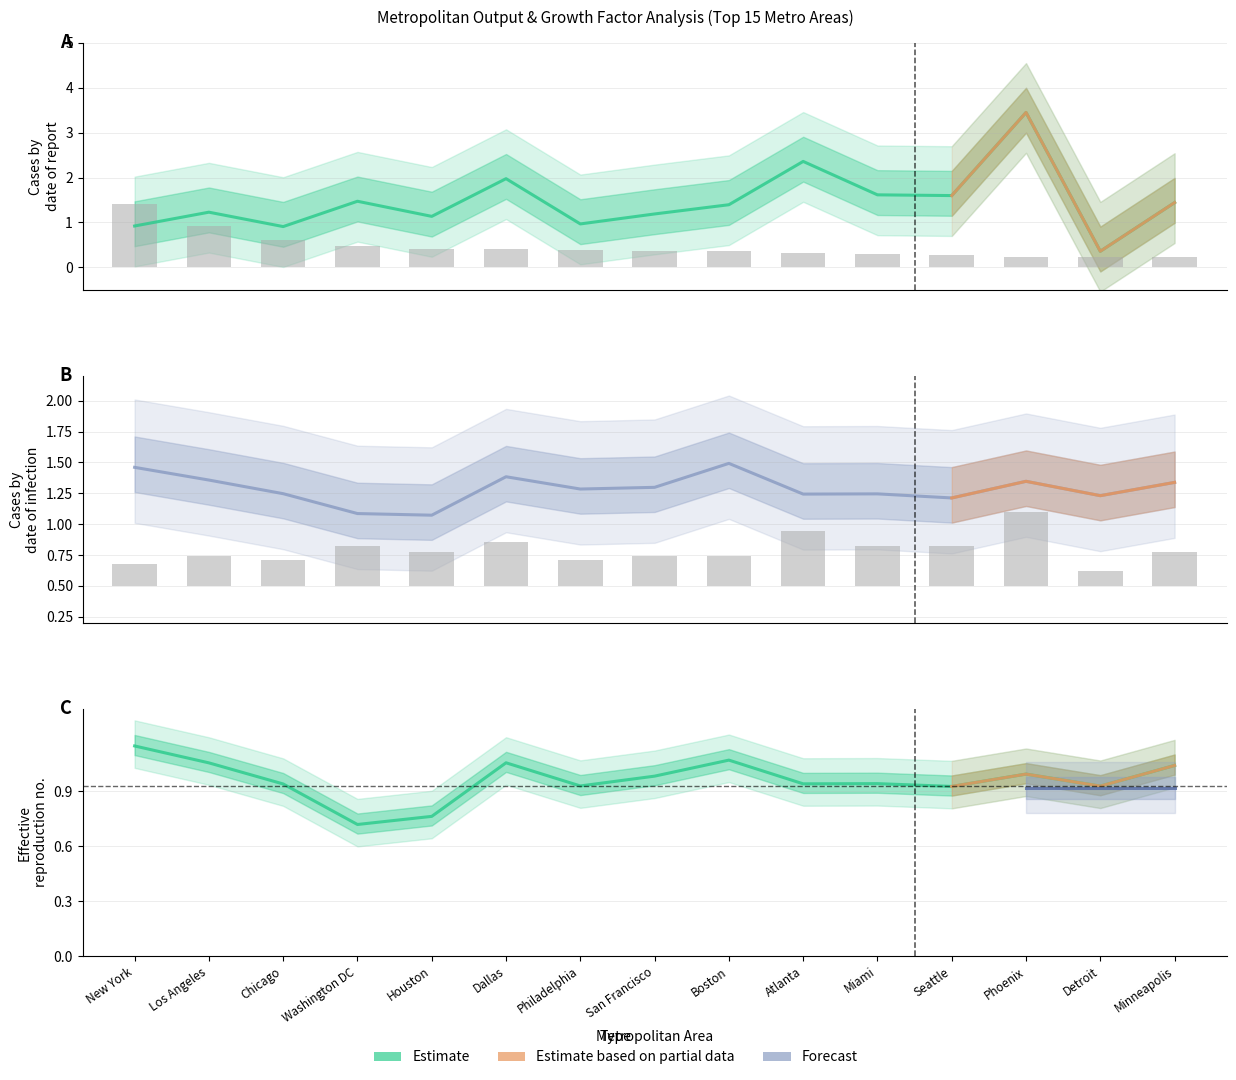

The value of Change due to Industry at Seattle is 1.2. True or false?

False